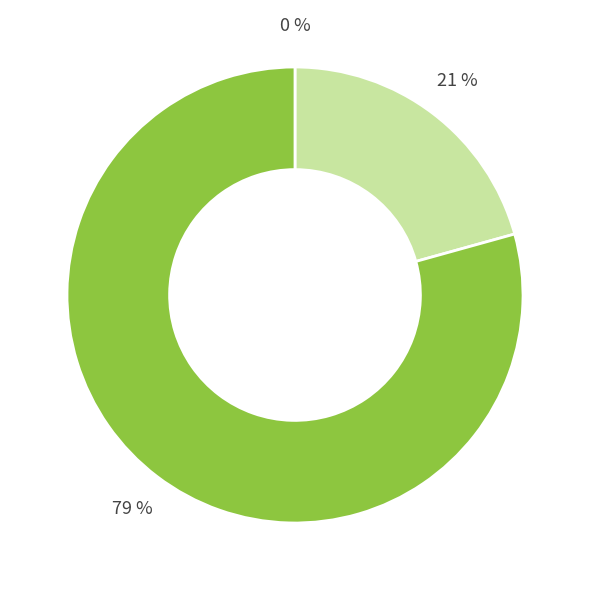

How many slices are in this pie chart?

3